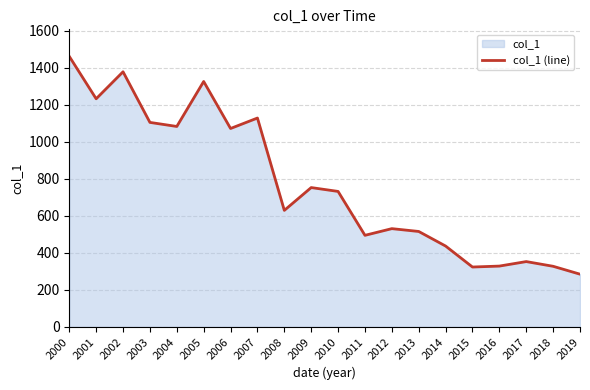

Which has a higher value, 2011 or 2008?

2008